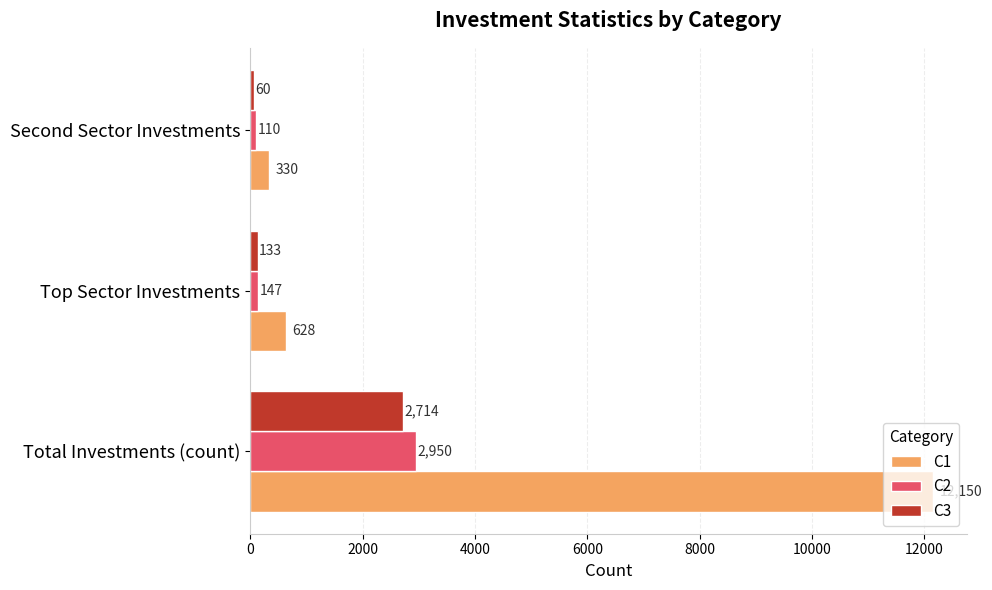

What is the difference between the maximum and second lowest values in the C3 series?

2581